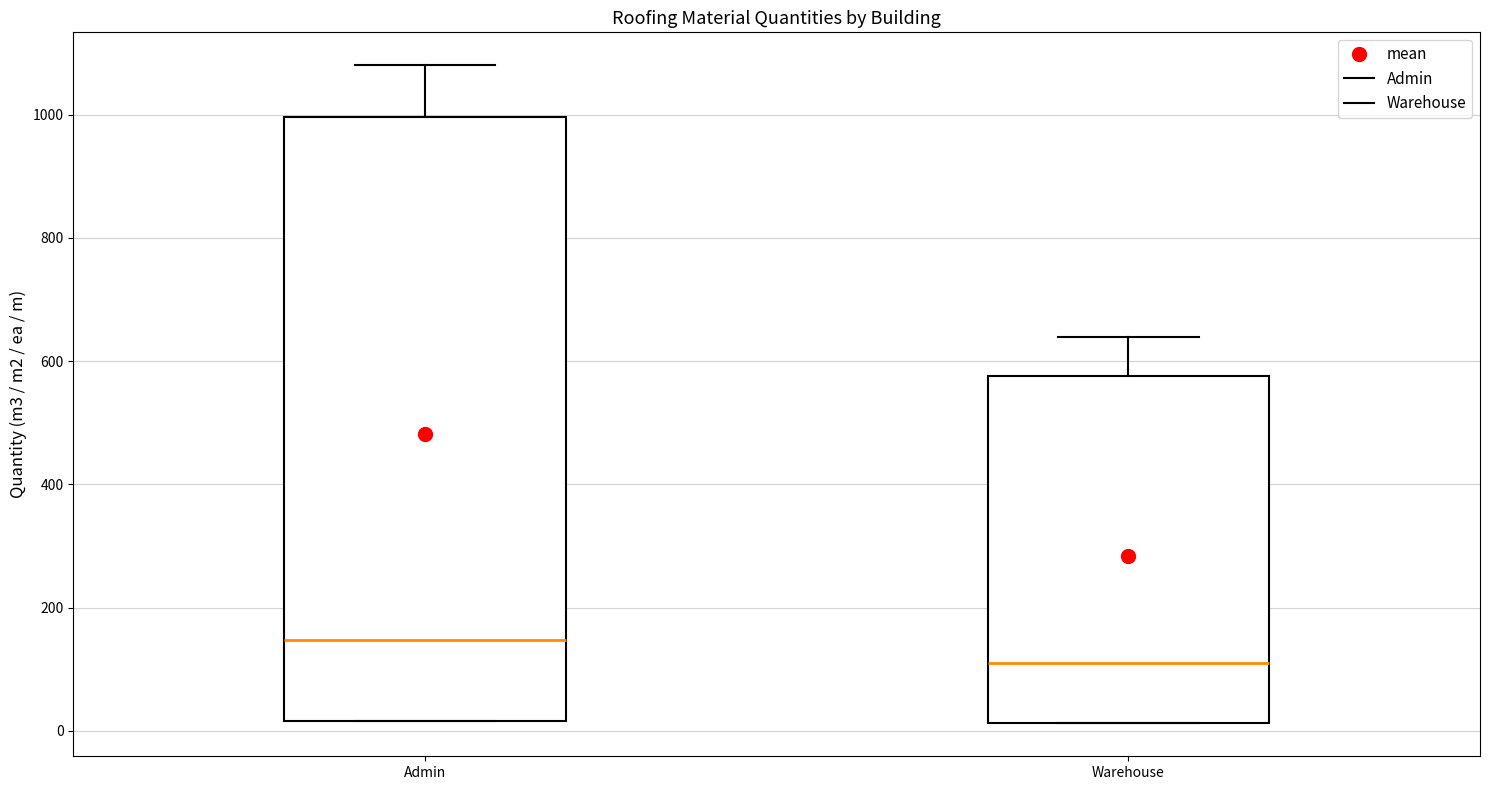

Reading left to right, read every box against the y-axis: the position of its median line, the range the box covers, and the ends of its whiskers. The values are not printed on the chart, so give them approximately, as read against the axis.

Admin: median 140, box 20 to 1000, whiskers 20 to 1080
Warehouse: median 120, box 20 to 580, whiskers 20 to 640